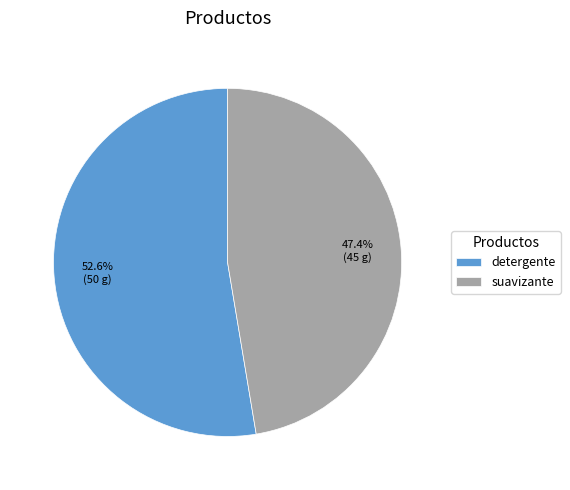

What portion of the pie excludes suavizante?

52.6%